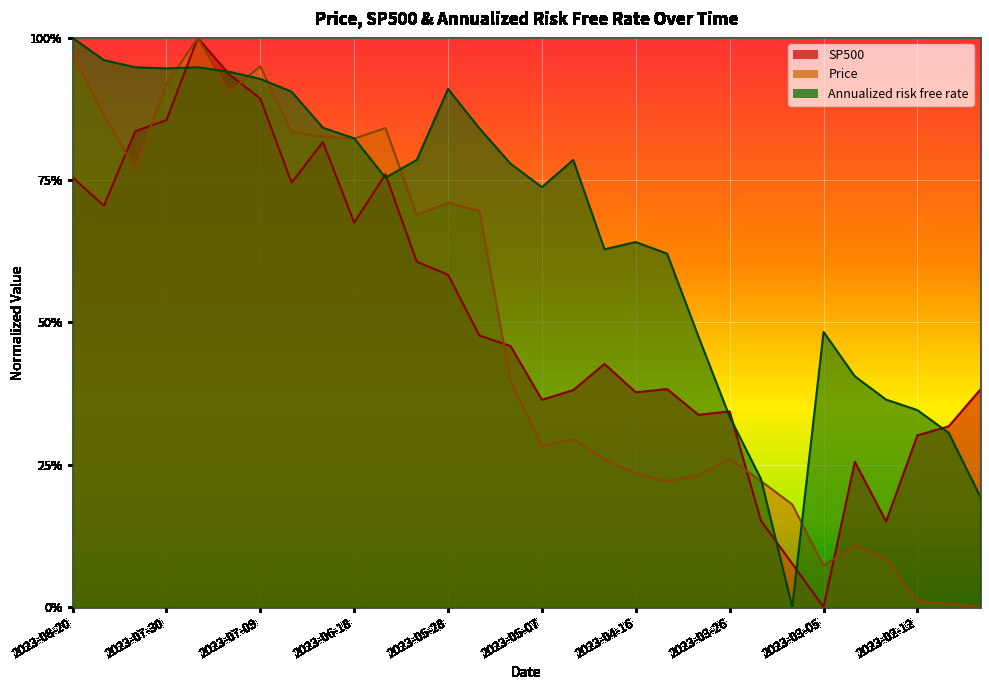

At which label does Annualized risk free rate reach its minimum?

2023-03-12